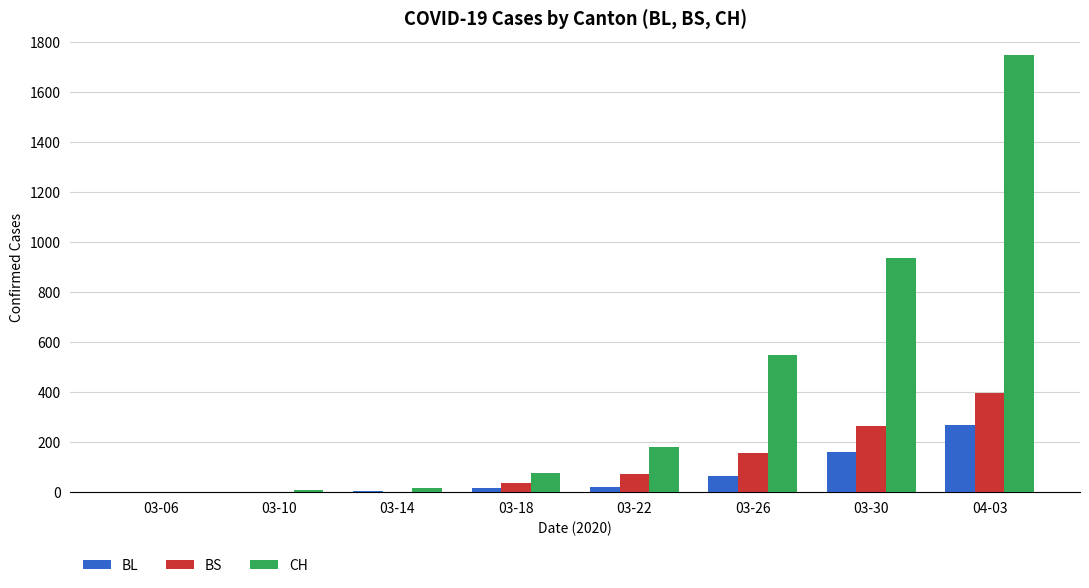

Between 03-18 and 03-30, which series saw the biggest shift?

CH